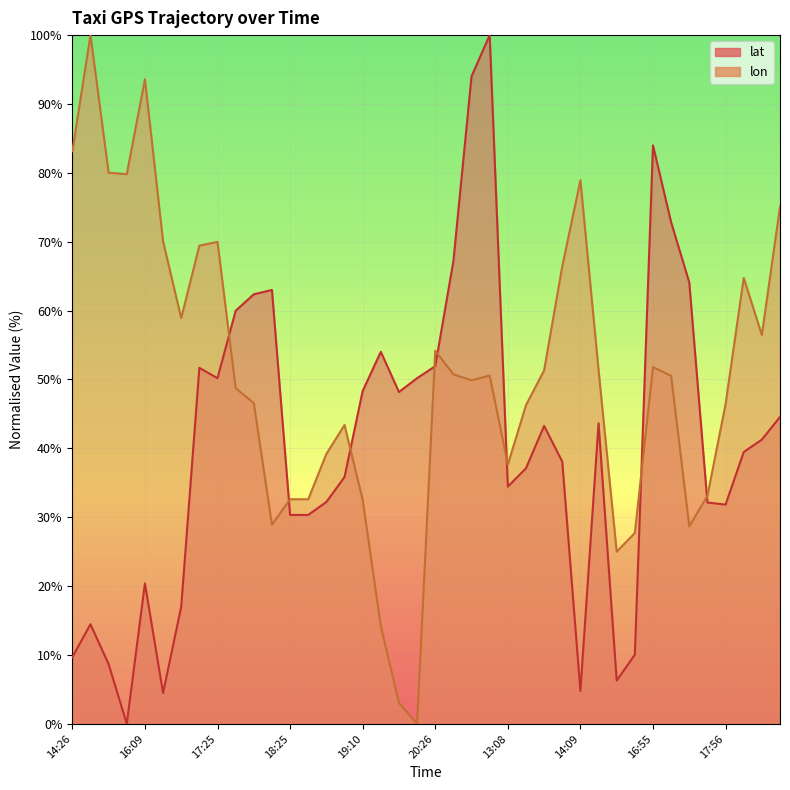

Where is the first local minimum for lat?

15:54